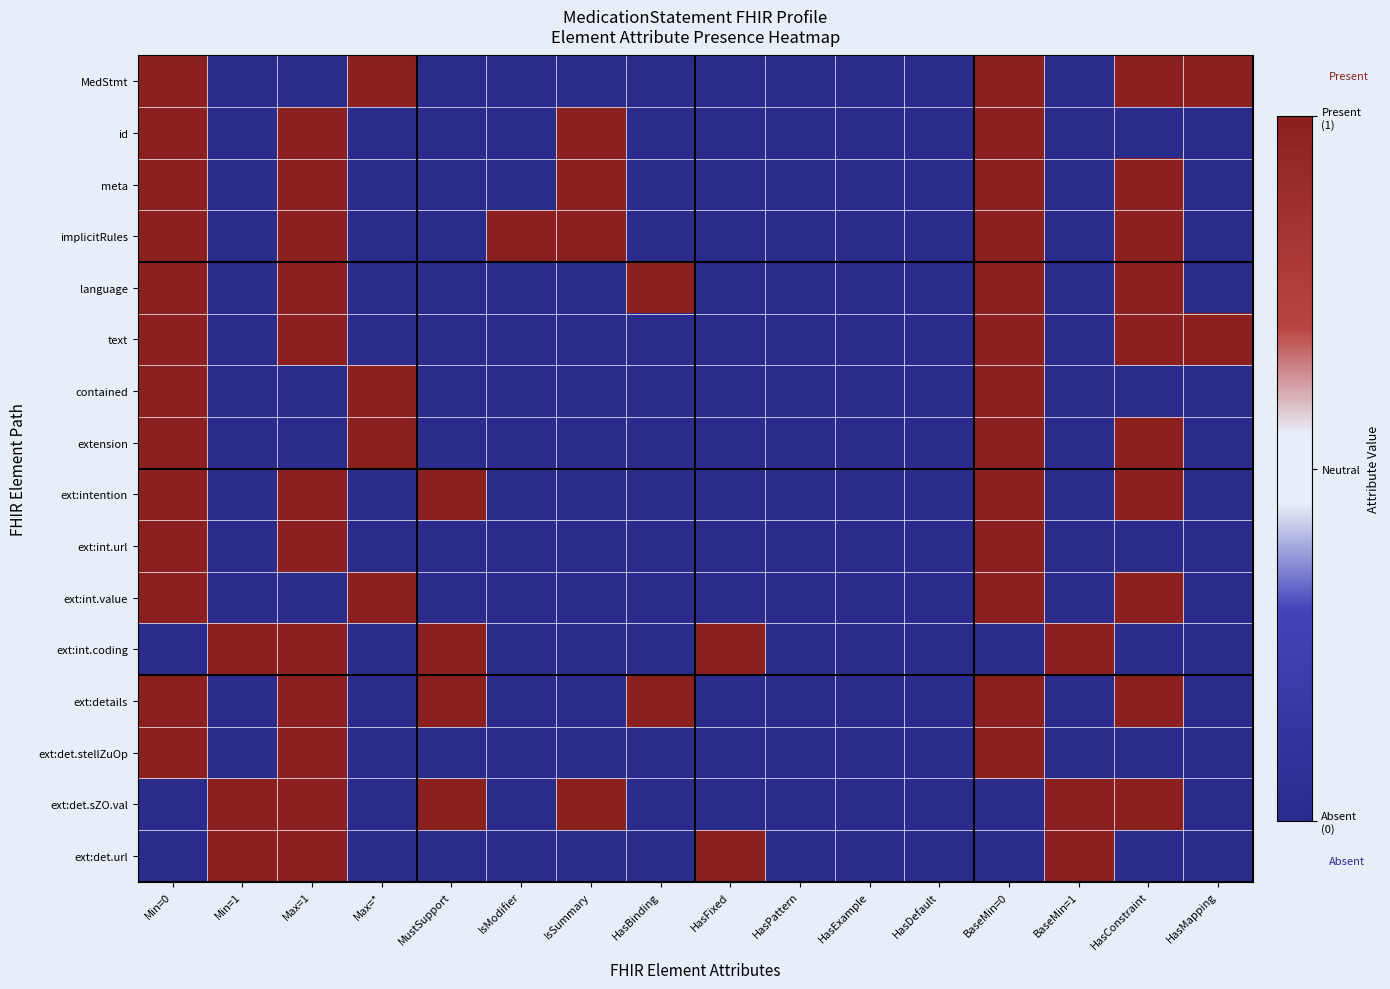

What is the total value across all series at IsSummary?

-8